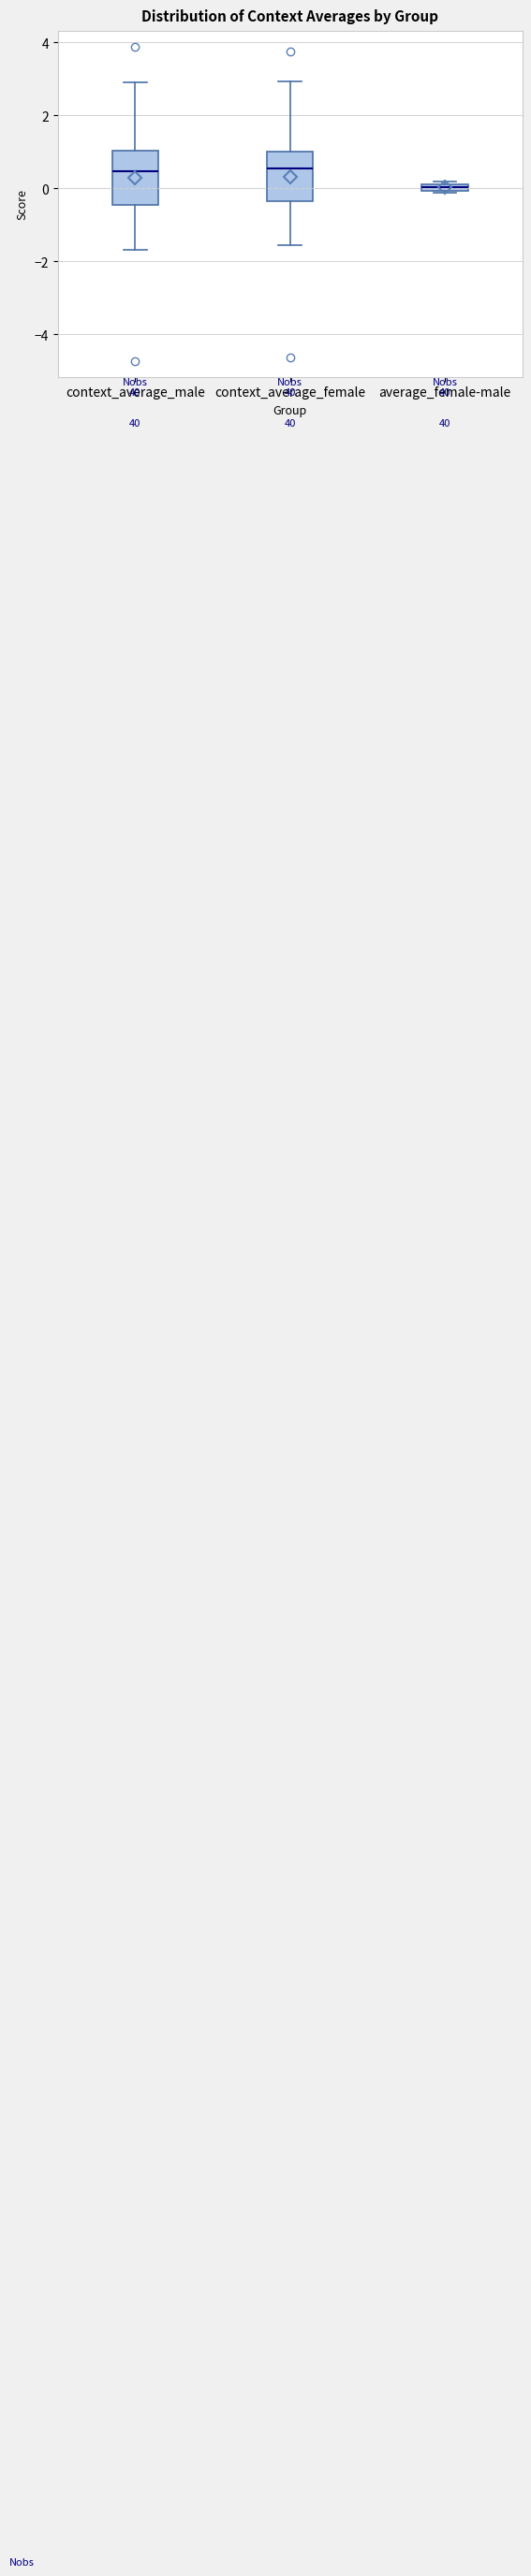

Which box's median line is the lowest?

average_female-male